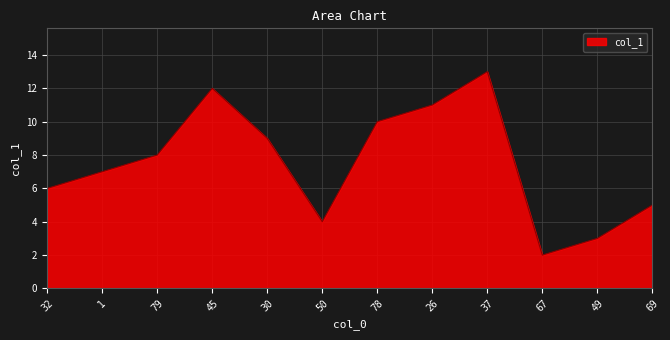

Where is the first local minimum?

50